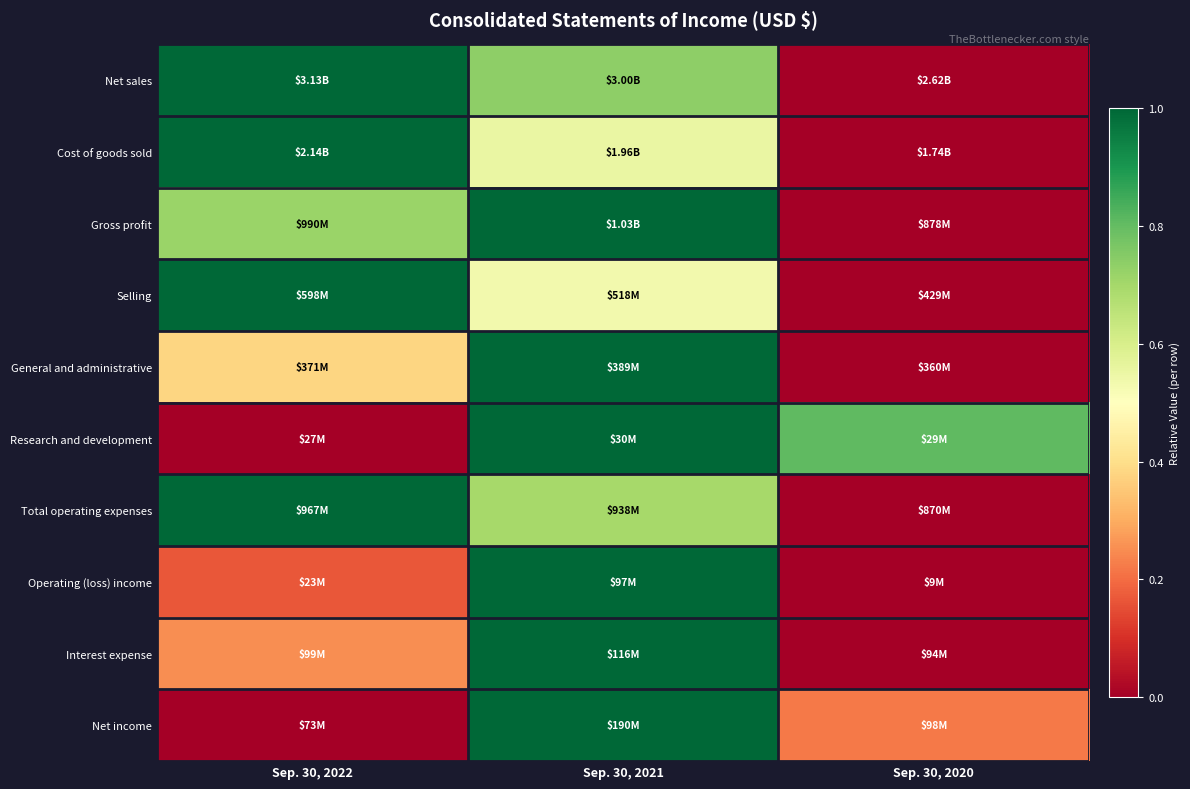

What is the total value across all series at Sep. 30, 2022?

5.5